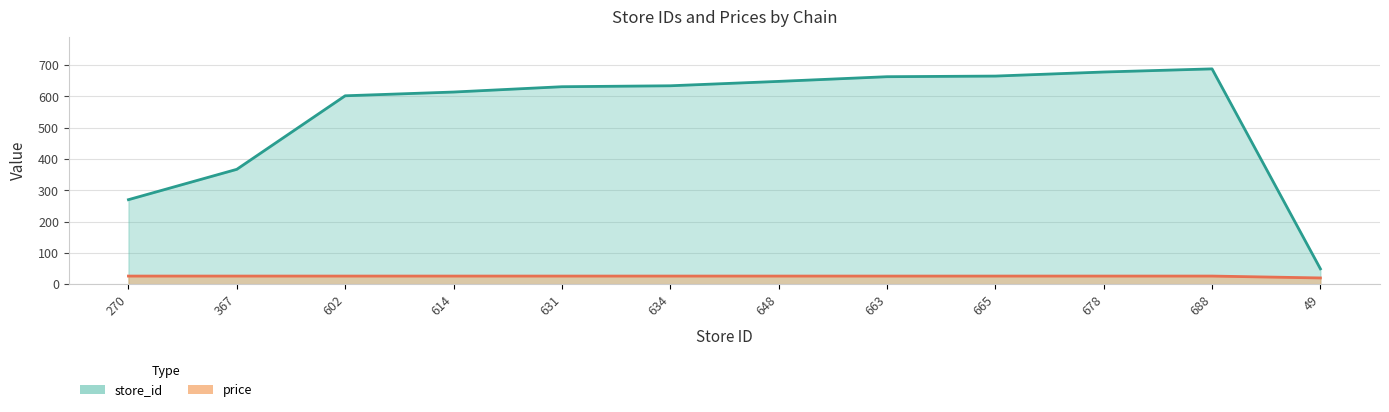

What is the average value of the store_id series?

542.4